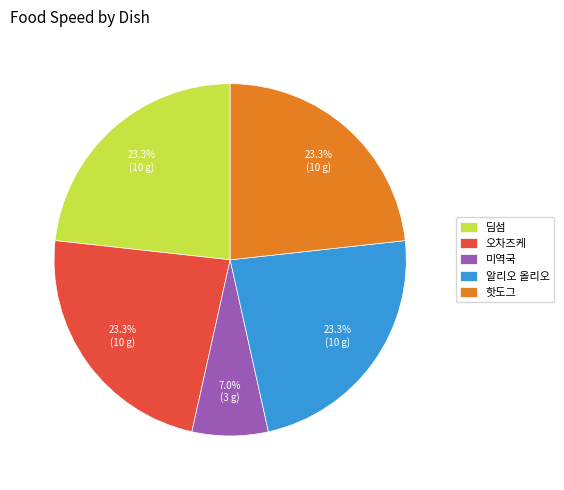

To the nearest percent, what is the difference between the 알리오 올리오 and 미역국 slice percentages?

16%